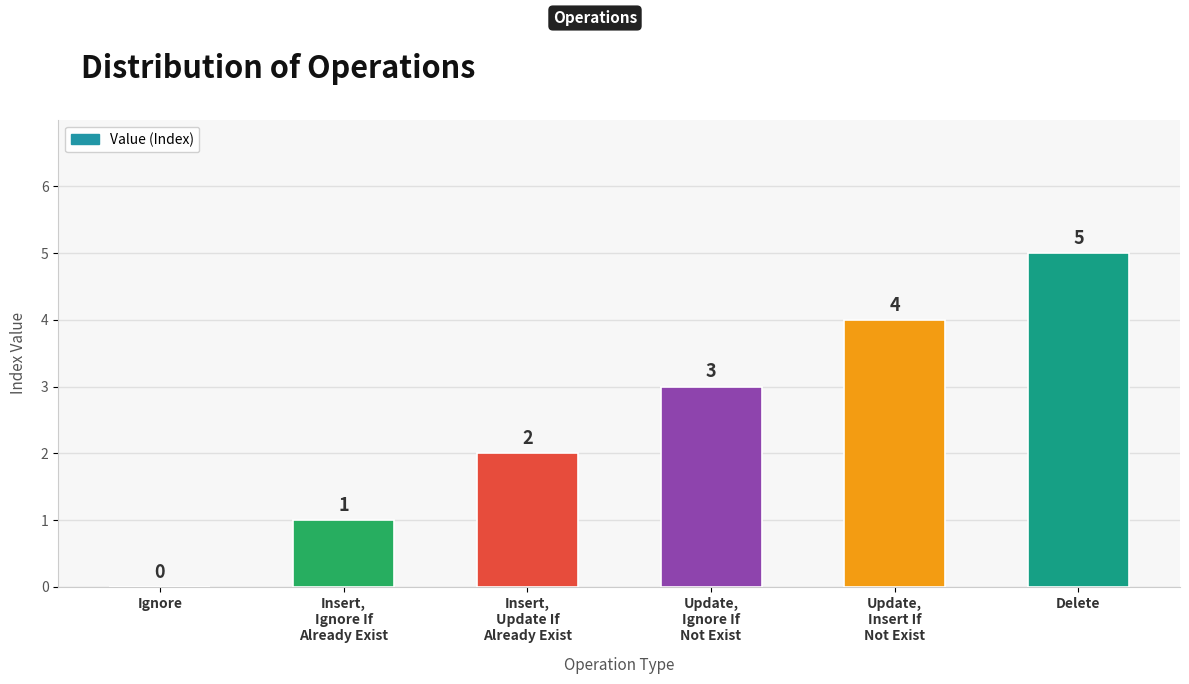

How many categories are shown in the chart?

6